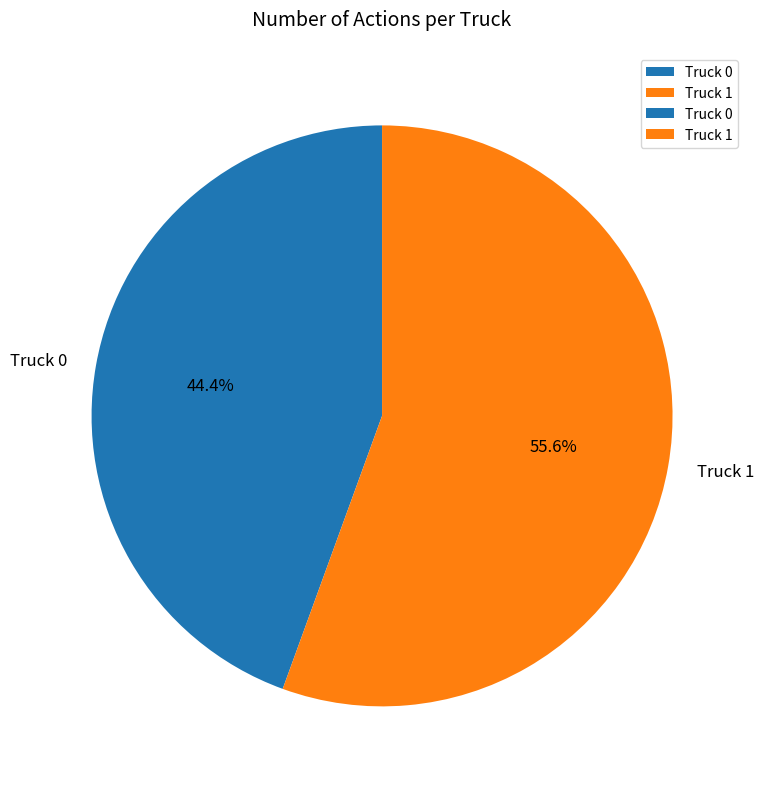

Is there a majority slice in this chart?

Yes